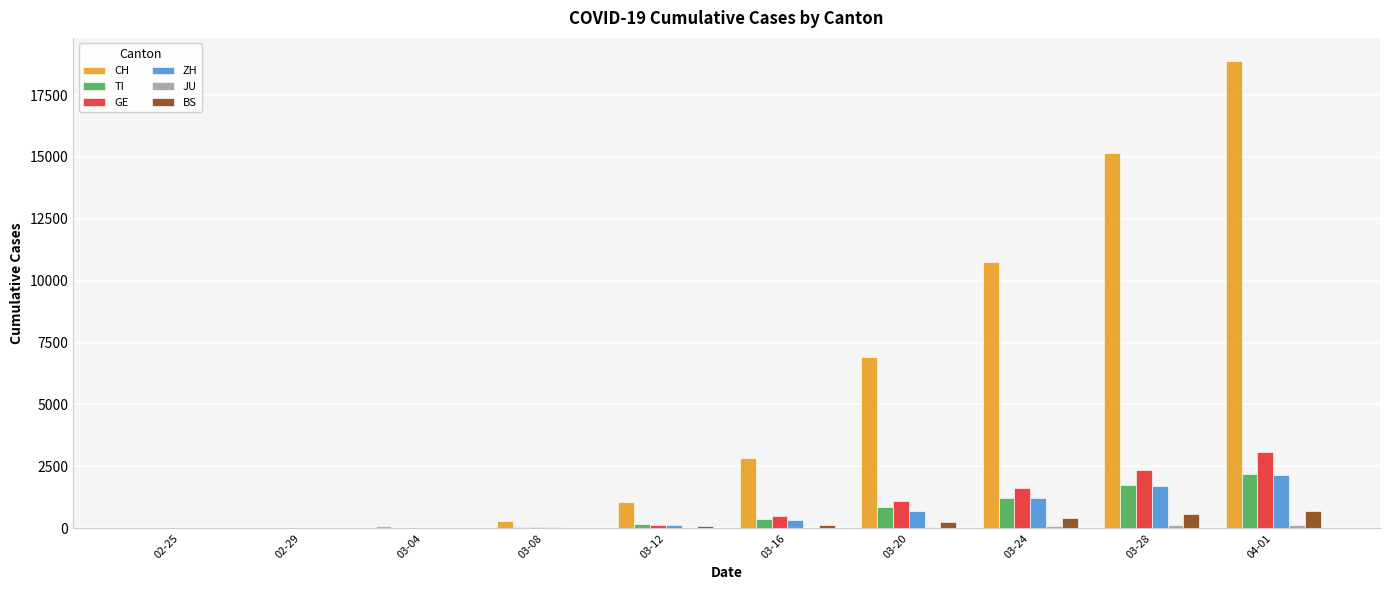

At which category does the chart reach its peak across all series?

04-01